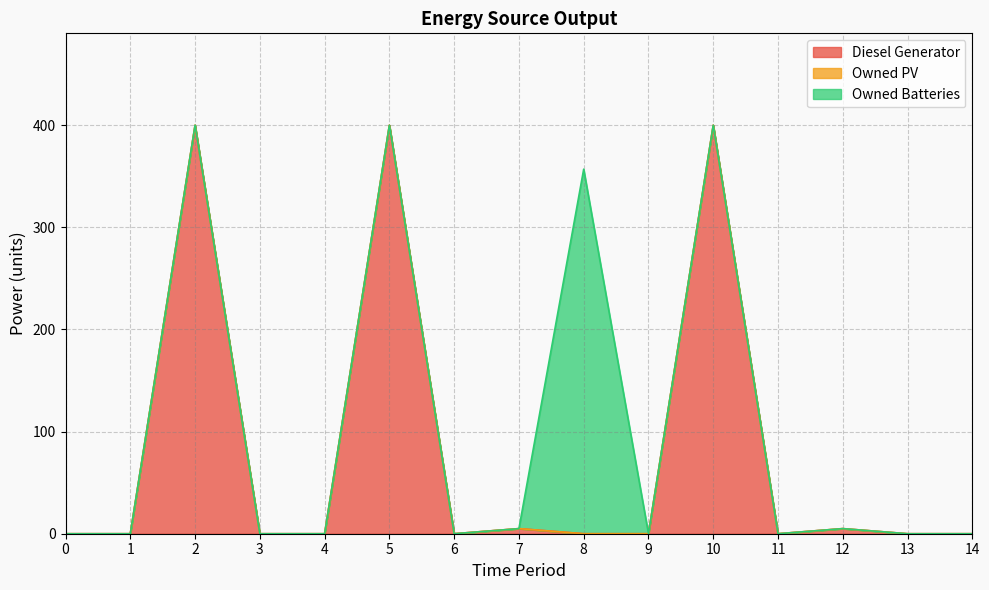

At how many categories does at least one series exceed 184?

4